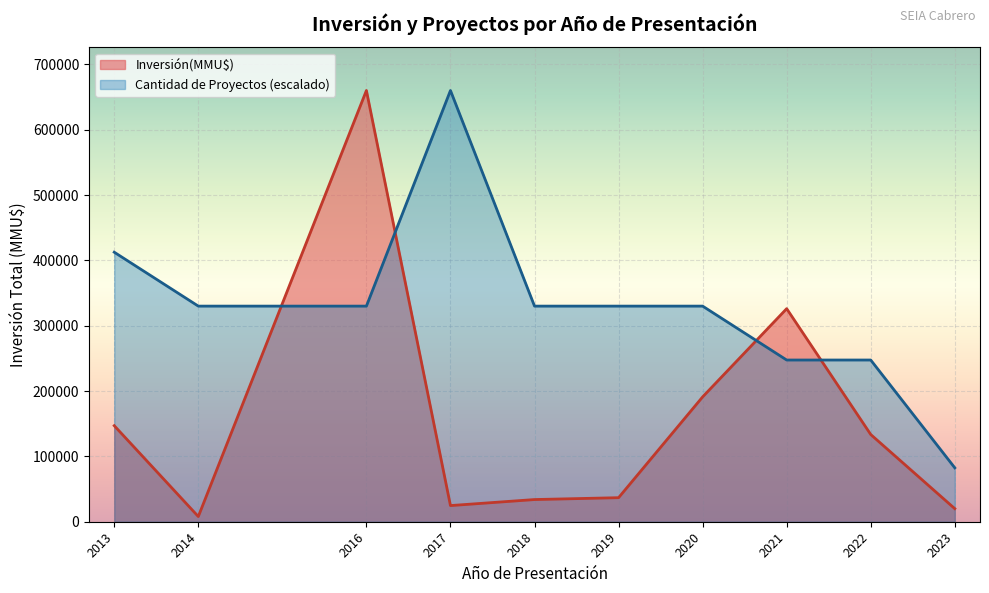

What is the maximum value for Cantidad de Proyectos (escalado)?

660000